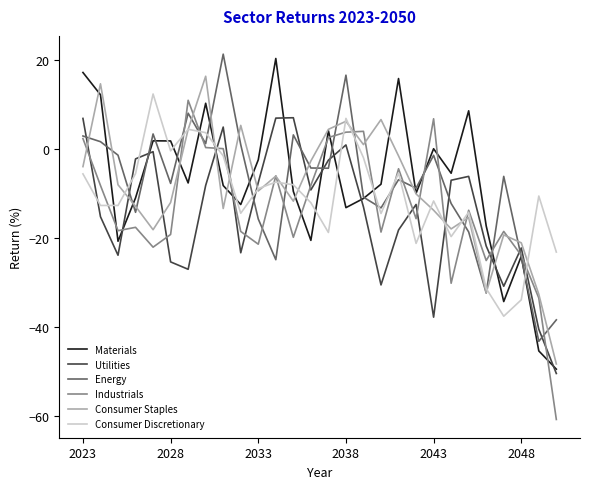

What is the smallest value displayed?

-60.7